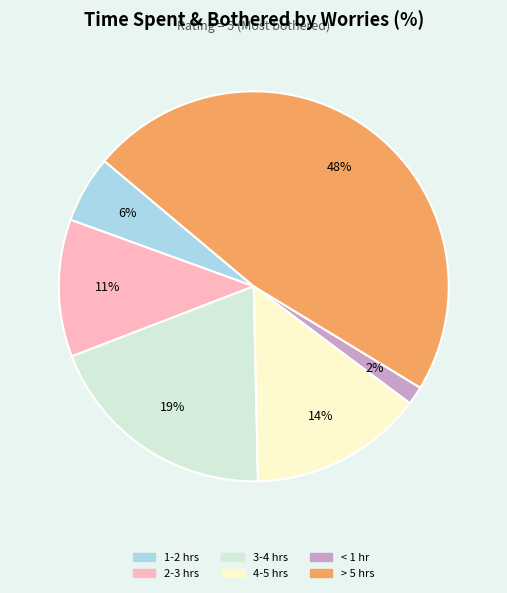

Does any single category account for the majority?

No